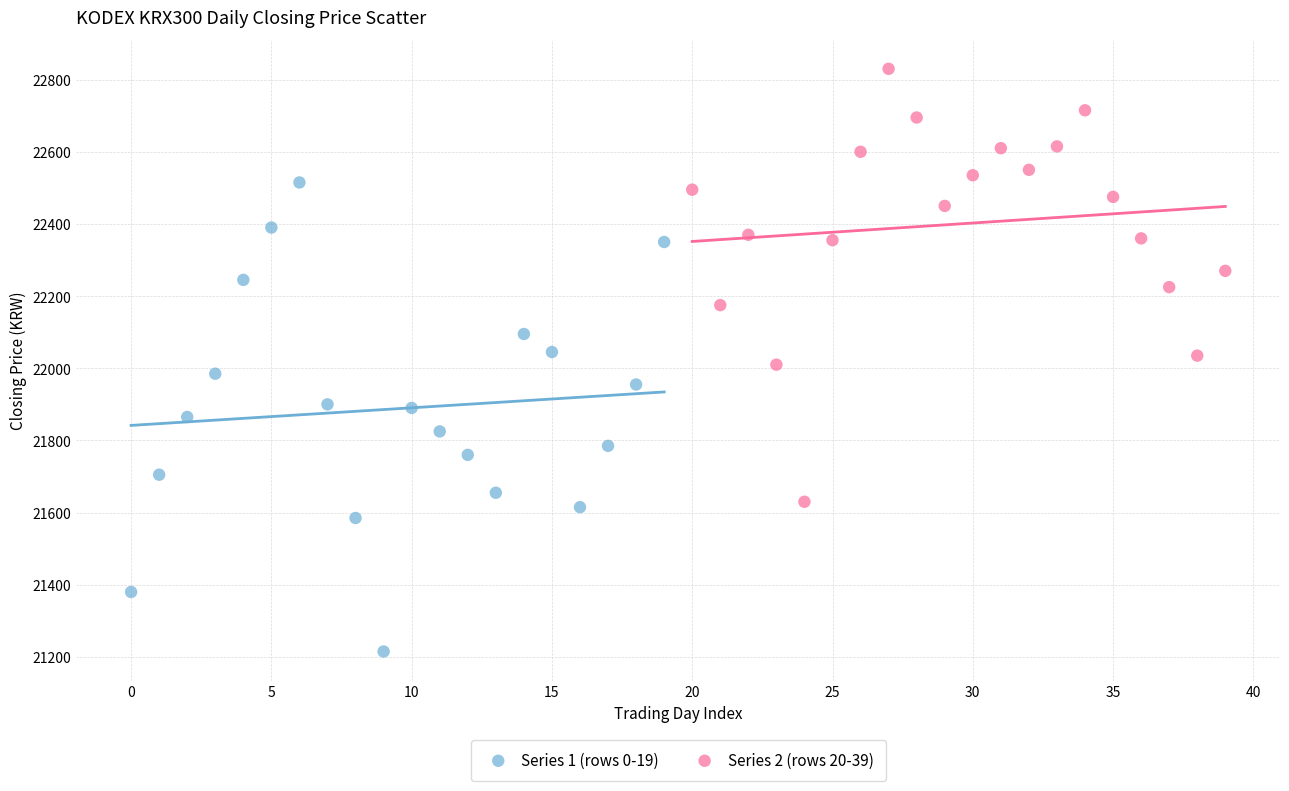

Which series reaches the minimum Y coordinate?

Series 1 (rows 0-19)